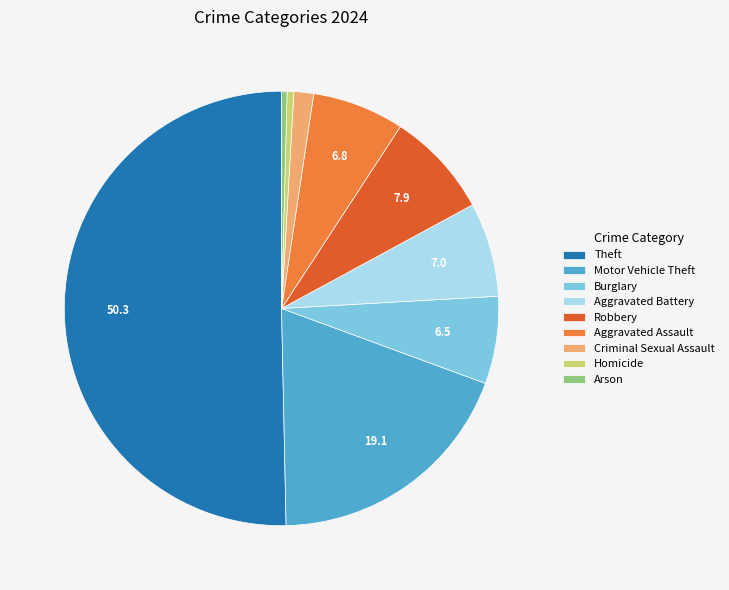

Which has a higher value, Homicide or Motor Vehicle Theft?

Motor Vehicle Theft